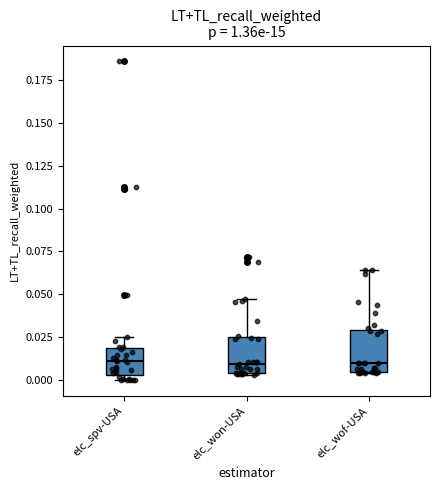

Reading left to right, read every box against the y-axis: the position of its median line, the range the box covers, and the ends of its whiskers. The values are not printed on the chart, so give them approximately, as read against the axis.

elc_spv-USA: median 0.010, box 0.005 to 0.020, whiskers 0.000 to 0.025
elc_won-USA: median 0.010, box 0.005 to 0.025, whiskers 0.005 to 0.045
elc_wof-USA: median 0.010, box 0.005 to 0.030, whiskers 0.005 to 0.065